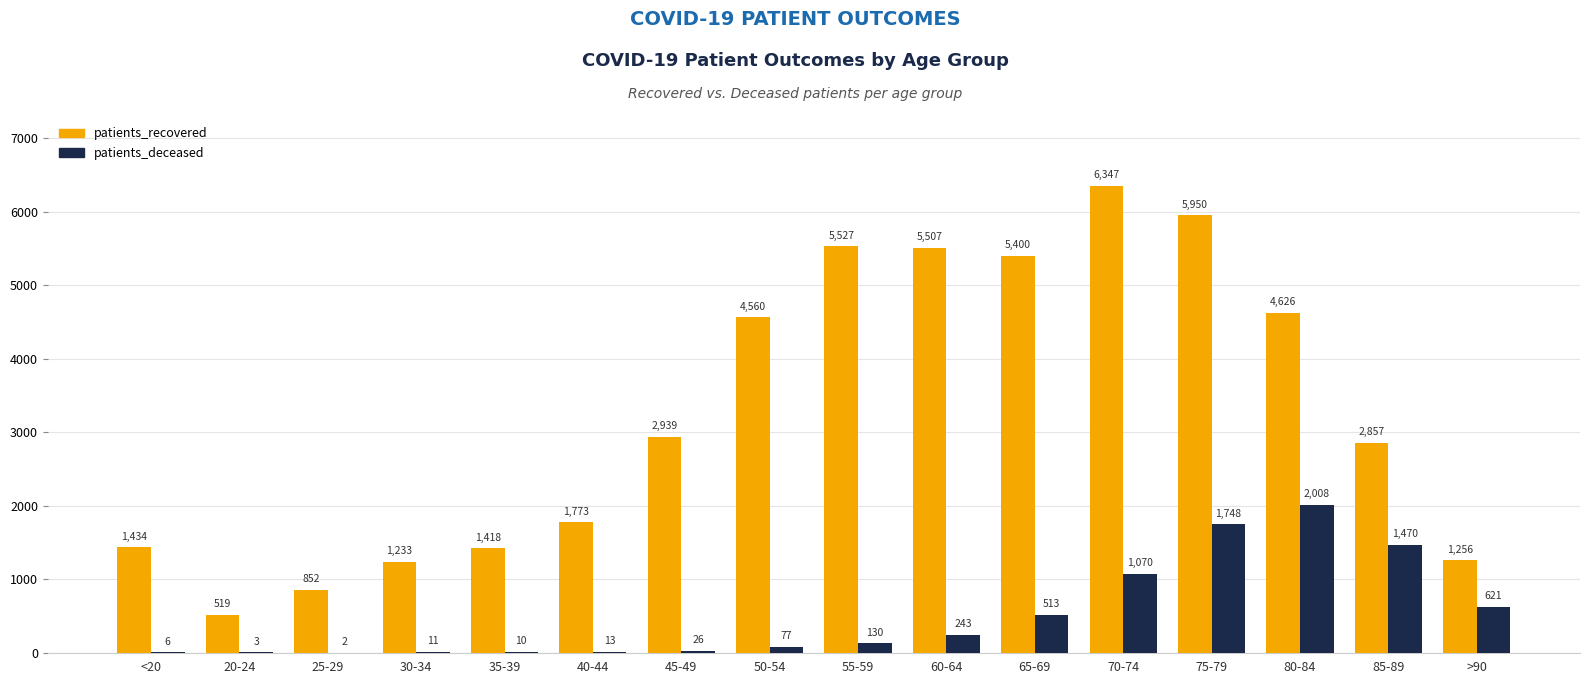

Which series has the widest spread of values?

patients_recovered